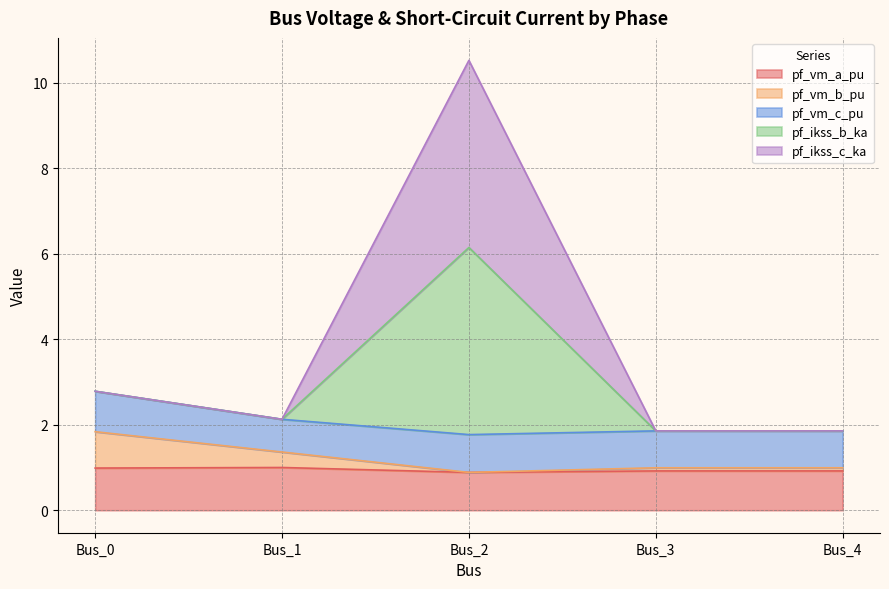

In pf_vm_a_pu, how many points are higher than both neighbors (excluding endpoints)?

1